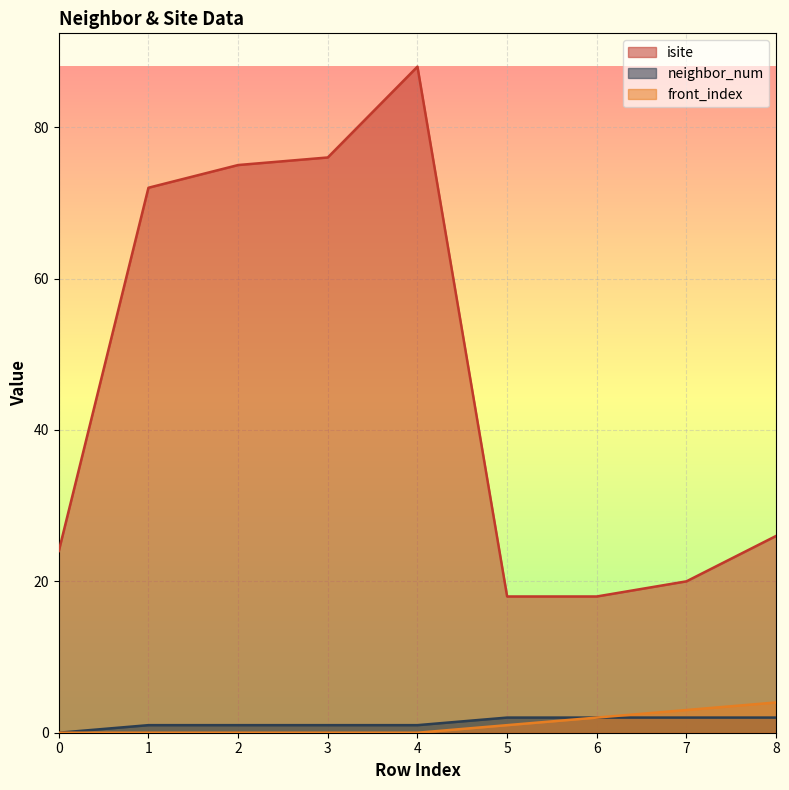

Reading right to left, list all the values displayed in this chart.

isite: 26	20	18	18	88	76	75	72	24
neighbor_num: 2	2	2	2	1	1	1	1	0
front_index: 4	3	2	1	0	0	0	0	0